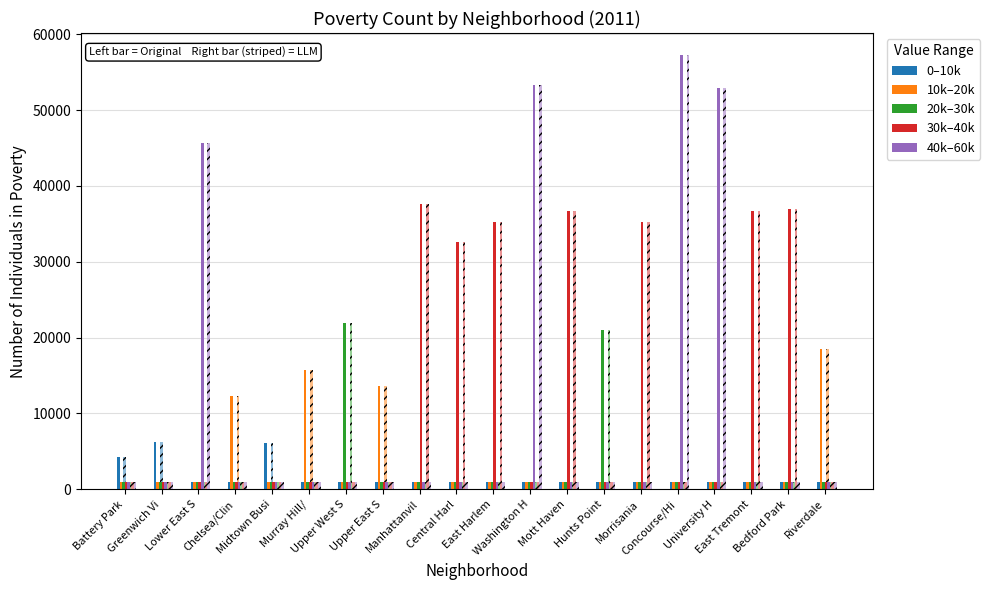

At Hunts Point, list the series in order from largest to smallest.

20k–30k, 0–10k, 10k–20k, 30k–40k, 40k–60k